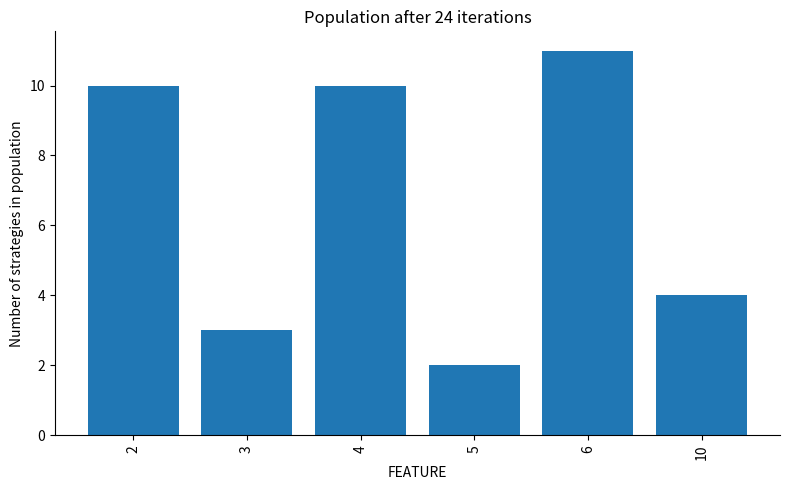

What is the difference between the values at 4 and 6?

1